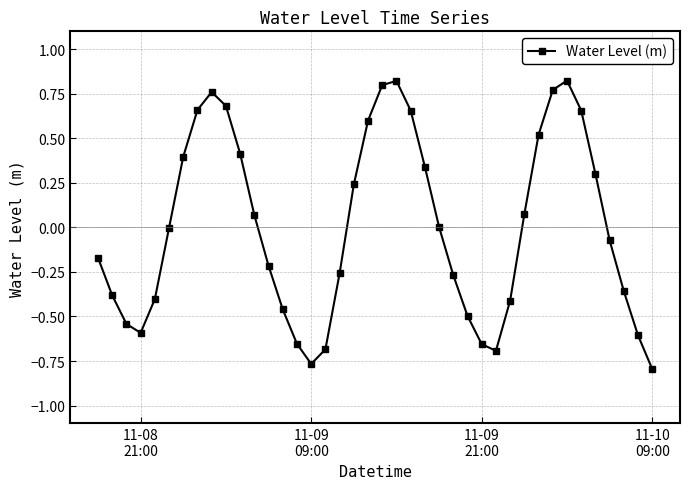

Does the chart display data point markers on the line(s)?

Yes